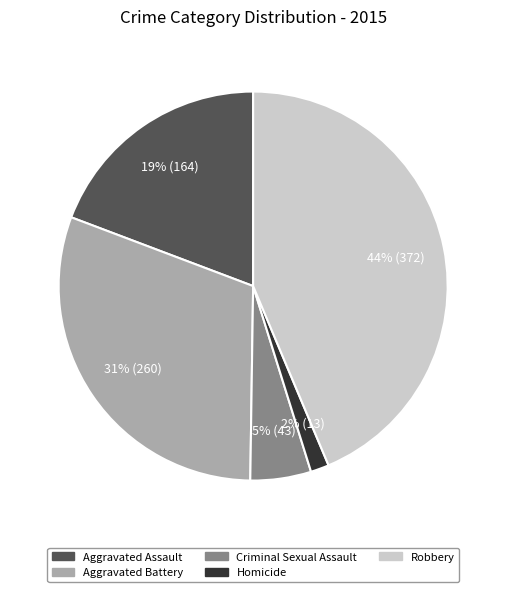

The Criminal Sexual Assault slice represents 5% of the pie. True or false?

True